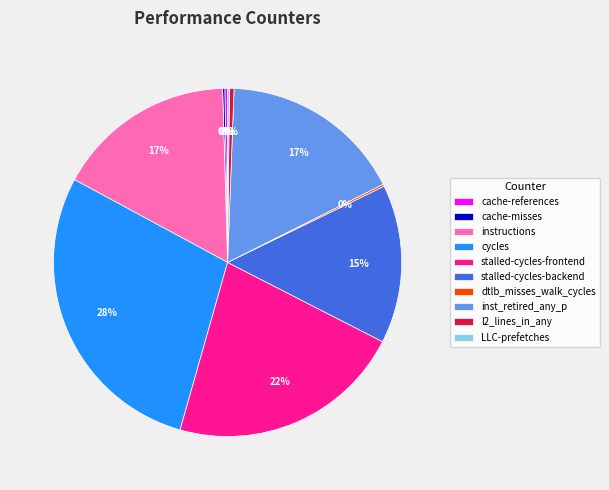

Combined, do inst_retired_any_p and instructions account for over 50%?

No